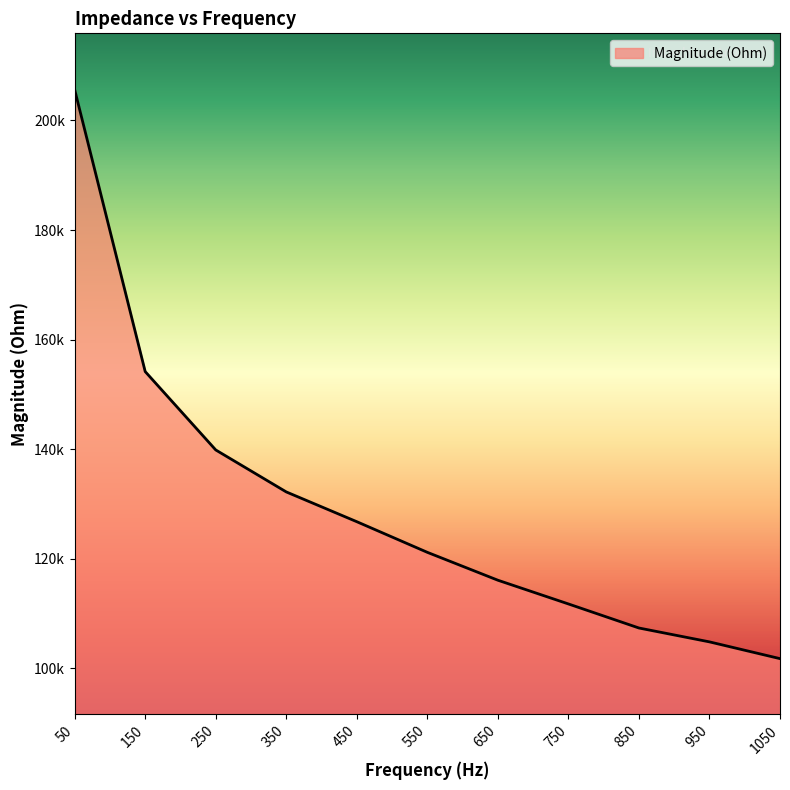

Reading left to right, what are all the values shown in this chart?

50=205625.1	150=154163.8	250=139859.0	350=132197.1	450=126761.8	550=121170.2	650=116080.7	750=111750.1	850=107358.0	950=104825.6	1050=101766.2